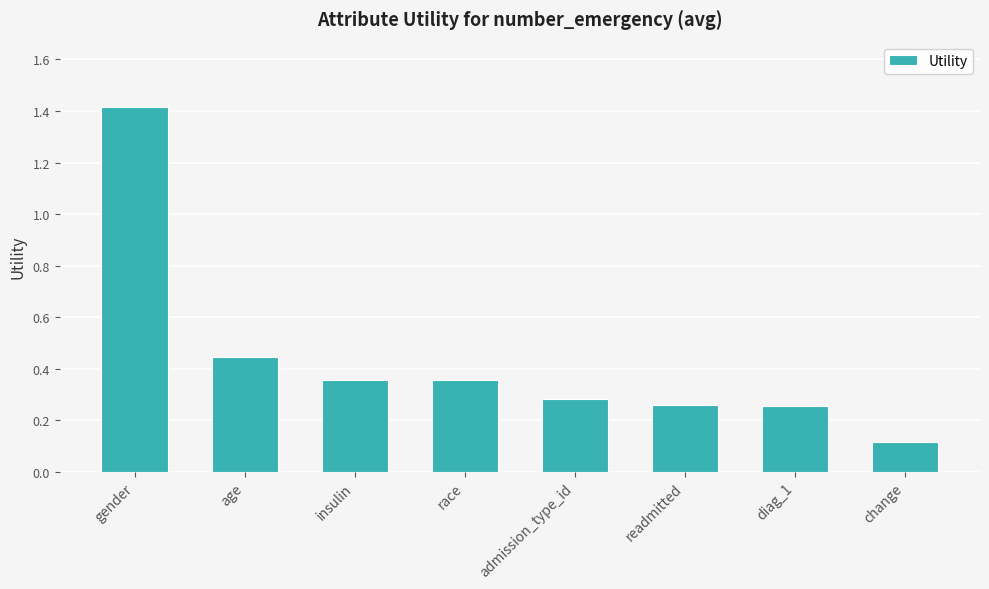

Where is the data nearest to the value 0?

change